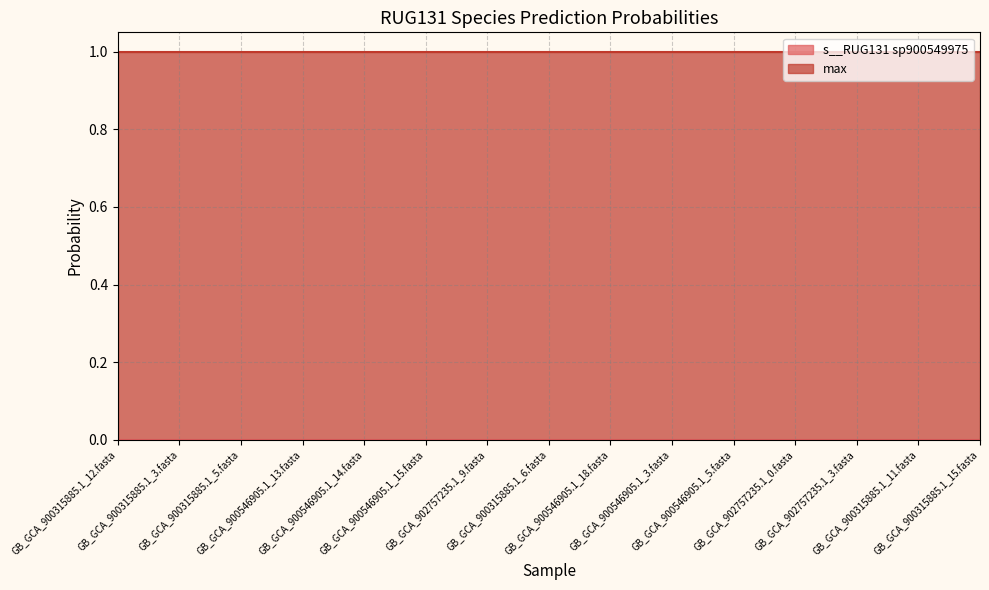

Between GB_GCA_902757235.1_3.fasta and GB_GCA_900315885.1_3.fasta, which is larger?

GB_GCA_902757235.1_3.fasta